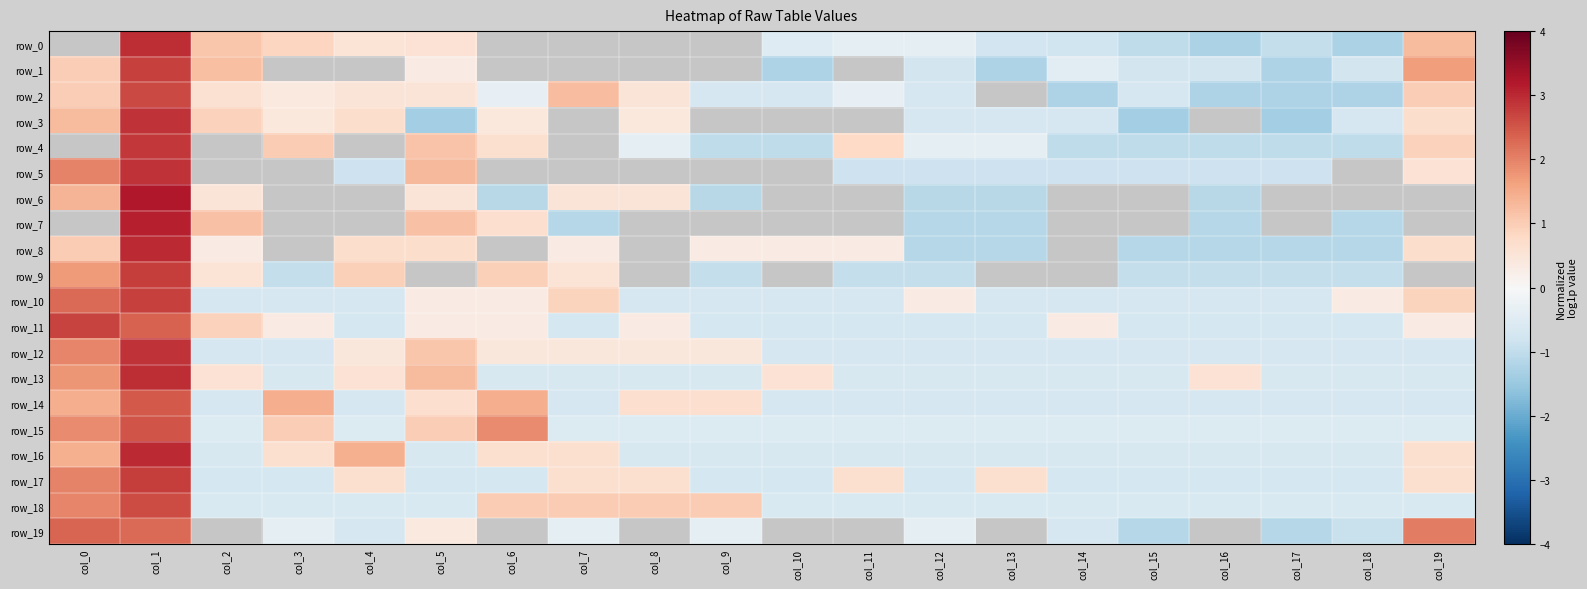

What is the total value across all series at col_6?

6.0